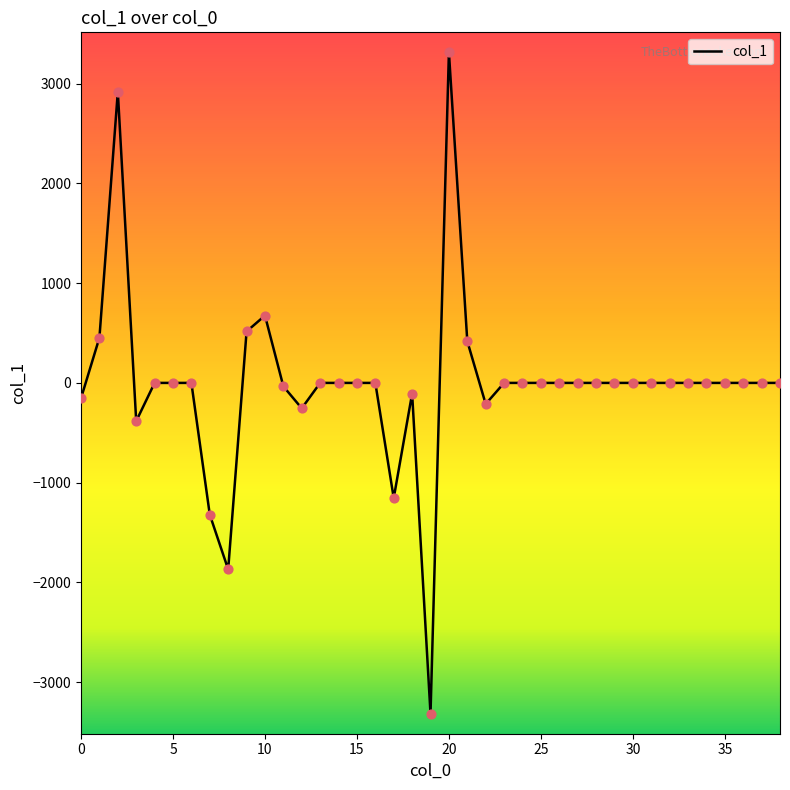

What is the difference between the maximum and minimum values?

6629.7